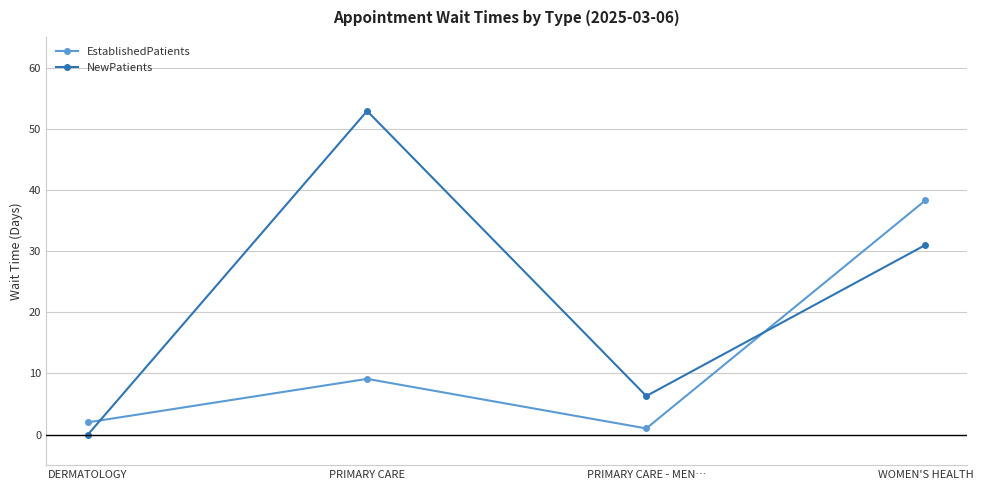

Which category has the lowest value in the EstablishedPatients series?

PRIMARY CARE - MEN…